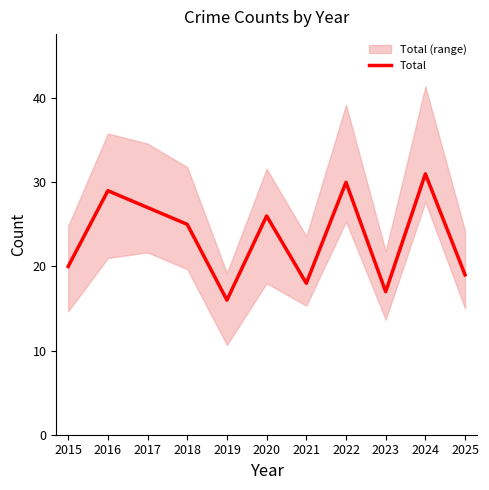

Where is the data nearest to the value 23?

2018